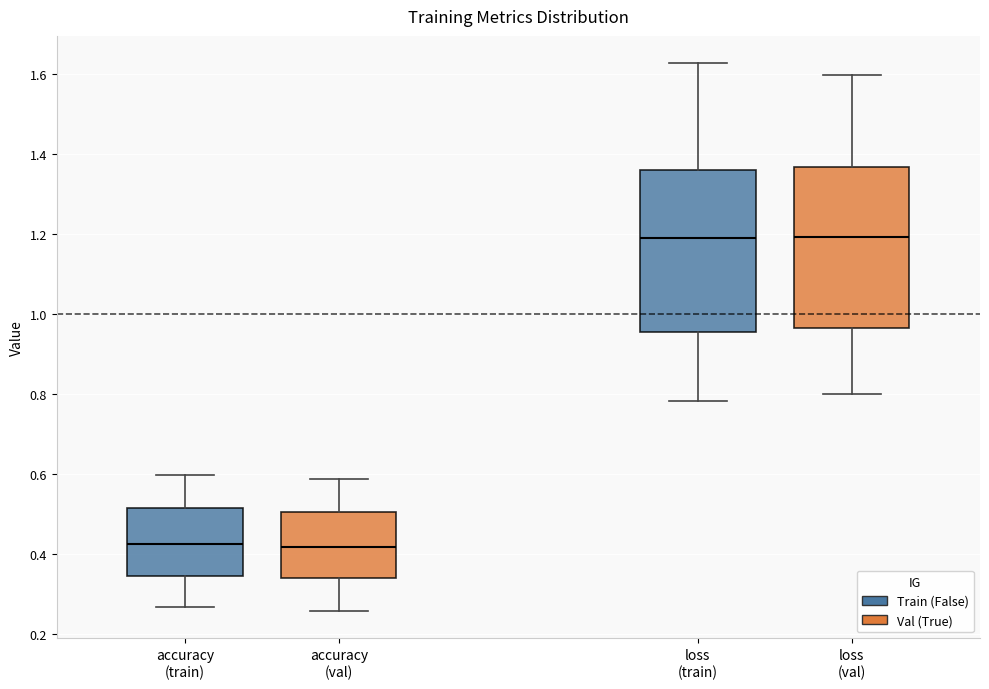

Reading left to right, transcribe this box plot: for each box, give where its median line is, the range the box spans, and where its two whiskers end, as read against the y-axis. The values are not printed on the chart, so give them approximately, as read against the axis.

accuracy (train): median 0.42, box 0.34 to 0.52, whiskers 0.26 to 0.60
accuracy (val): median 0.42, box 0.34 to 0.50, whiskers 0.26 to 0.58
loss (train): median 1.18, box 0.96 to 1.36, whiskers 0.78 to 1.62
loss (val): median 1.20, box 0.96 to 1.36, whiskers 0.80 to 1.60